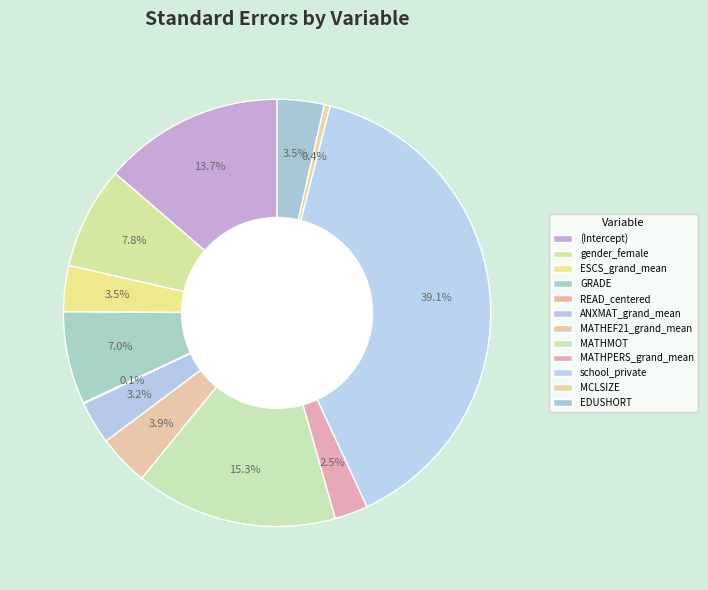

To the nearest percent, what portion does ANXMAT_grand_mean represent?

3%